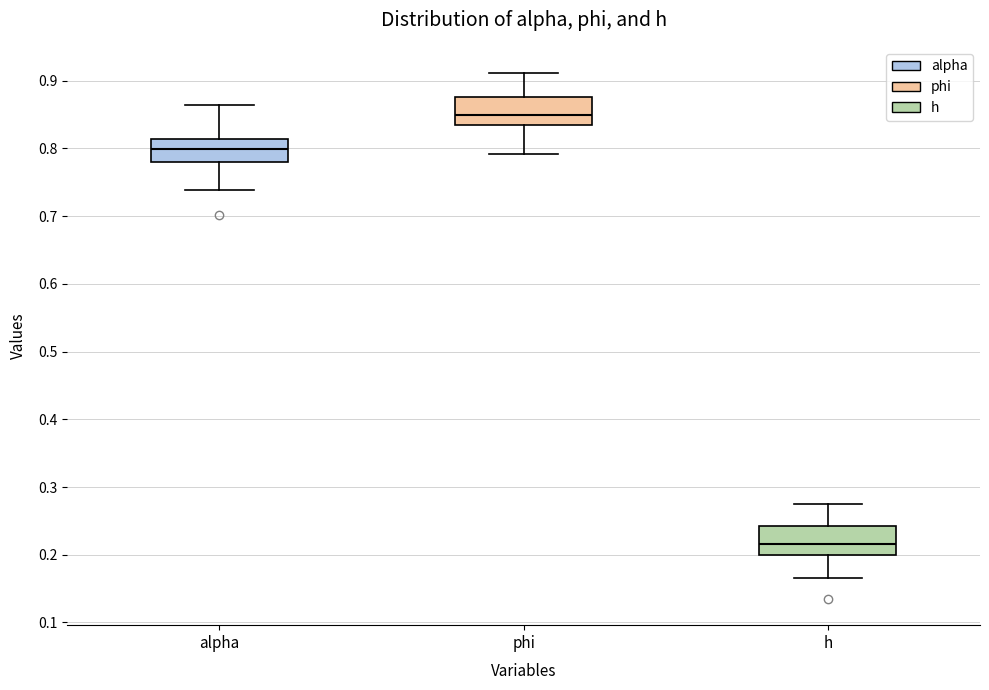

Reading left to right, read every box against the y-axis: the position of its median line, the range the box covers, and the ends of its whiskers. The values are not printed on the chart, so give them approximately, as read against the axis.

alpha: median 0.80, box 0.78 to 0.81, whiskers 0.74 to 0.86
phi: median 0.85, box 0.83 to 0.88, whiskers 0.79 to 0.91
h: median 0.22, box 0.20 to 0.24, whiskers 0.17 to 0.27